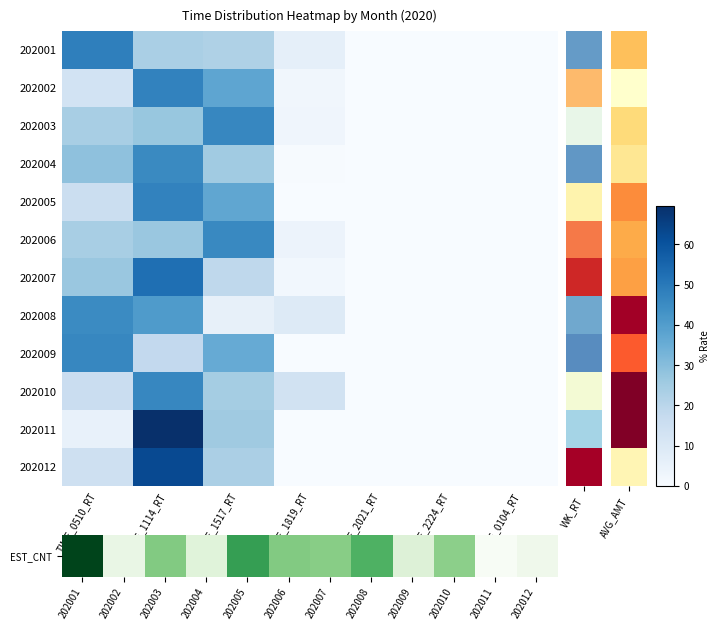

Reading left to right, transcribe all the data shown in this chart.

202001: TIME_0510_RT=48.2	TIME_1114_RT=23.4	TIME_1517_RT=22.3	TIME_1819_RT=6.1	TIME_2021_RT=0.0	TIME_2224_RT=0.0	TIME_0104_RT=0.0
202002: TIME_0510_RT=13.0	TIME_1114_RT=47.3	TIME_1517_RT=37.4	TIME_1819_RT=2.3	TIME_2021_RT=0.0	TIME_2224_RT=0.0	TIME_0104_RT=0.0
202003: TIME_0510_RT=23.7	TIME_1114_RT=27.0	TIME_1517_RT=46.2	TIME_1819_RT=3.0	TIME_2021_RT=0.0	TIME_2224_RT=0.0	TIME_0104_RT=0.0
202004: TIME_0510_RT=28.6	TIME_1114_RT=45.5	TIME_1517_RT=25.4	TIME_1819_RT=0.5	TIME_2021_RT=0.0	TIME_2224_RT=0.0	TIME_0104_RT=0.0
202005: TIME_0510_RT=15.4	TIME_1114_RT=47.3	TIME_1517_RT=37.1	TIME_1819_RT=0.1	TIME_2021_RT=0.0	TIME_2224_RT=0.0	TIME_0104_RT=0.0
202006: TIME_0510_RT=23.7	TIME_1114_RT=26.7	TIME_1517_RT=45.8	TIME_1819_RT=3.9	TIME_2021_RT=0.0	TIME_2224_RT=0.0	TIME_0104_RT=0.0
202007: TIME_0510_RT=26.8	TIME_1114_RT=52.5	TIME_1517_RT=18.8	TIME_1819_RT=1.9	TIME_2021_RT=0.0	TIME_2224_RT=0.0	TIME_0104_RT=0.0
202008: TIME_0510_RT=45.2	TIME_1114_RT=40.5	TIME_1517_RT=5.5	TIME_1819_RT=8.8	TIME_2021_RT=0.0	TIME_2224_RT=0.0	TIME_0104_RT=0.0
202009: TIME_0510_RT=46.3	TIME_1114_RT=18.0	TIME_1517_RT=35.7	TIME_1819_RT=0.0	TIME_2021_RT=0.0	TIME_2224_RT=0.0	TIME_0104_RT=0.0
202010: TIME_0510_RT=15.8	TIME_1114_RT=46.2	TIME_1517_RT=24.6	TIME_1819_RT=13.3	TIME_2021_RT=0.0	TIME_2224_RT=0.0	TIME_0104_RT=0.0
202011: TIME_0510_RT=4.9	TIME_1114_RT=69.5	TIME_1517_RT=25.6	TIME_1819_RT=0.0	TIME_2021_RT=0.0	TIME_2224_RT=0.0	TIME_0104_RT=0.0
202012: TIME_0510_RT=14.3	TIME_1114_RT=62.6	TIME_1517_RT=23.1	TIME_1819_RT=0.0	TIME_2021_RT=0.0	TIME_2224_RT=0.0	TIME_0104_RT=0.0